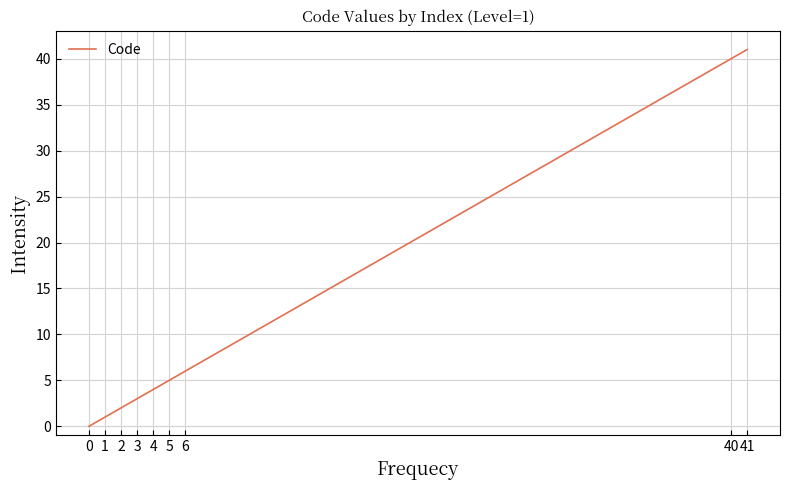

What is the difference between the maximum and minimum values?

41